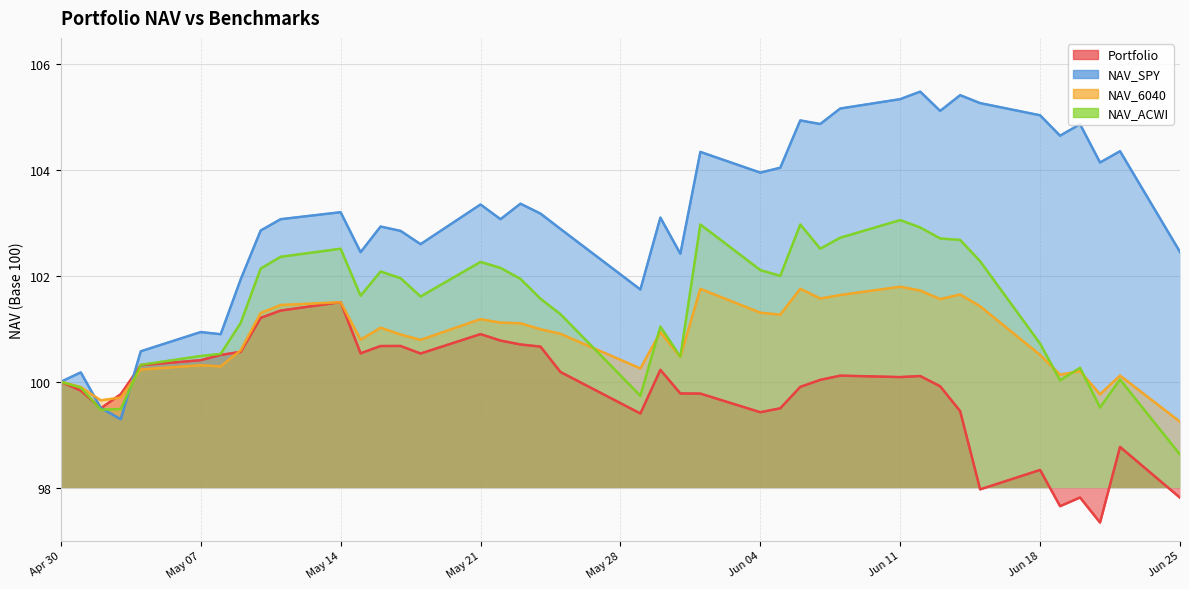

What is the minimum value for NAV_ACWI?

98.6